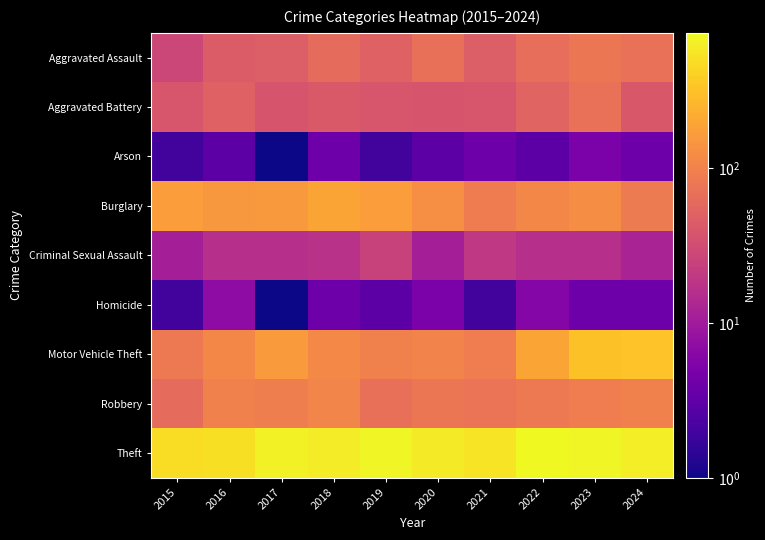

Reading right to left, transcribe all the data shown in this chart.

Aggravated Assault: 2024=70	2023=78	2022=66	2021=47	2020=69	2019=50	2018=62	2017=47	2016=44	2015=28
Aggravated Battery: 2024=41	2023=71	2022=53	2021=39	2020=38	2019=39	2018=42	2017=38	2016=50	2015=39
Arson: 2024=4	2023=5	2022=3	2021=4	2020=3	2019=2	2018=4	2017=1	2016=3	2015=2
Burglary: 2024=86	2023=123	2022=111	2021=89	2020=130	2019=167	2018=194	2017=157	2016=154	2015=170
Criminal Sexual Assault: 2024=12	2023=16	2022=16	2021=20	2020=11	2019=25	2018=17	2017=16	2016=16	2015=11
Homicide: 2024=4	2023=4	2022=6	2021=2	2020=5	2019=3	2018=4	2017=1	2016=7	2015=2
Motor Vehicle Theft: 2024=322	2023=318	2022=194	2021=92	2020=103	2019=99	2018=115	2017=159	2016=112	2015=84
Robbery: 2024=97	2023=91	2022=84	2021=76	2020=78	2019=68	2018=107	2017=94	2016=97	2015=61
Theft: 2024=628	2023=701	2022=747	2021=540	2020=595	2019=699	2018=610	2017=671	2016=519	2015=489